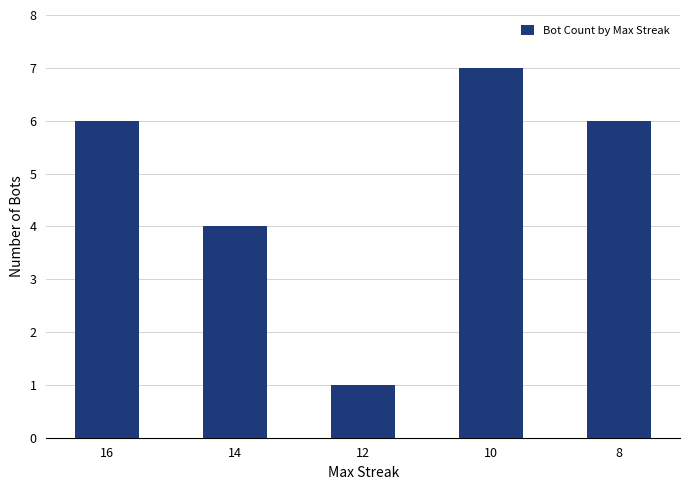

Are the bars horizontal?

No